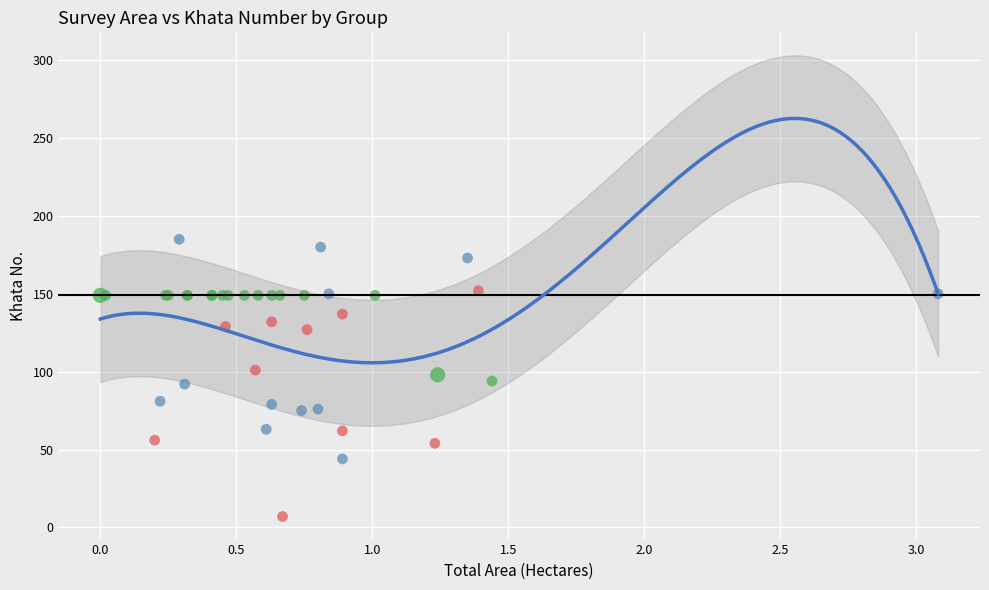

Which series reaches the maximum Y coordinate?

3